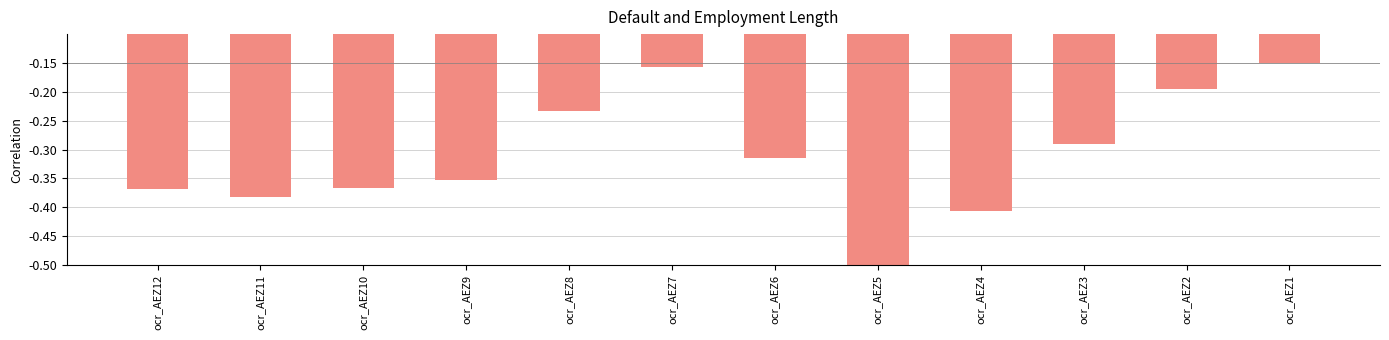

Between ocr_AEZ7 and ocr_AEZ10, which is larger?

ocr_AEZ7